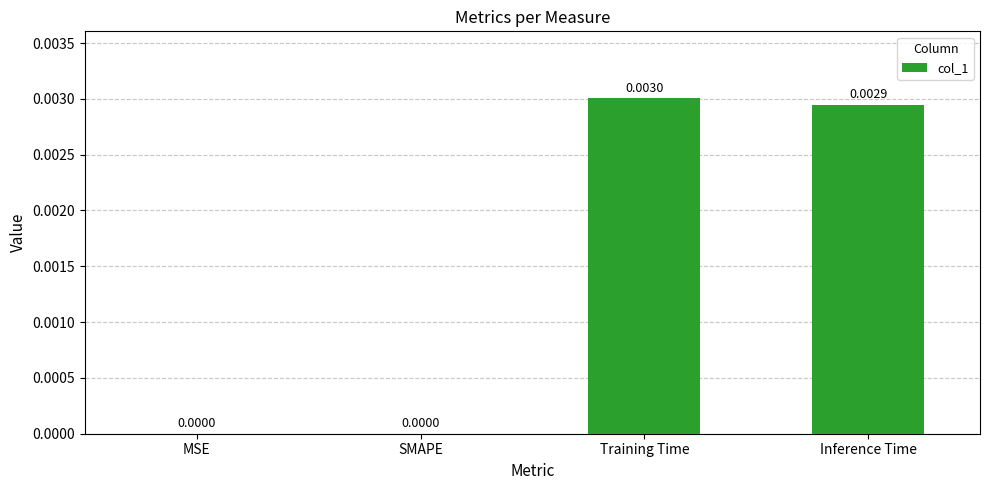

Which has a higher value, Inference Time or MSE?

Inference Time